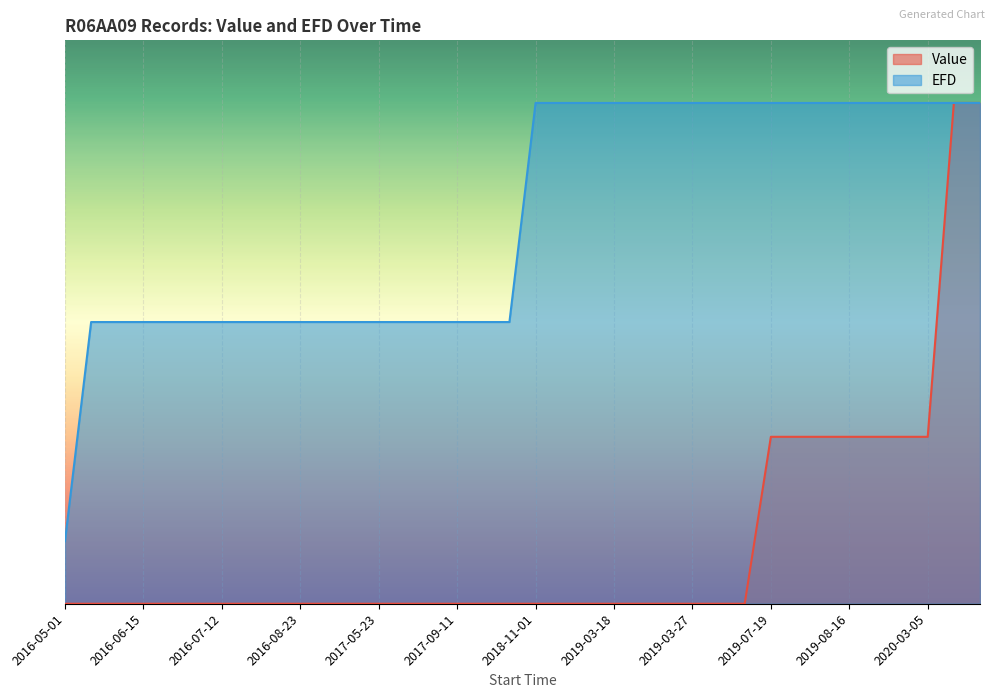

At how many categories does at least one series exceed 0?

36